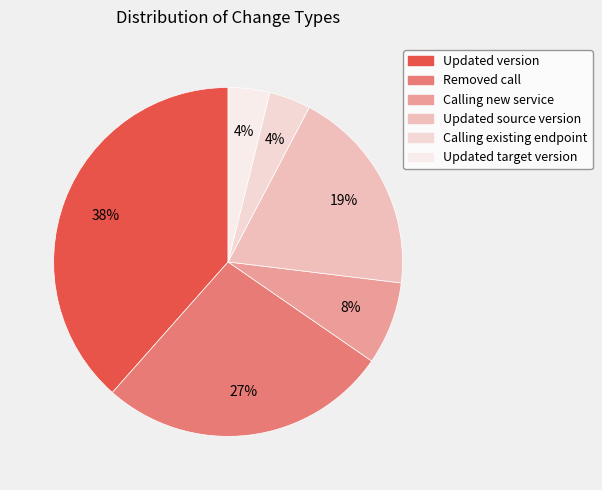

Which has a higher value, Calling new service or Calling existing endpoint?

Calling new service